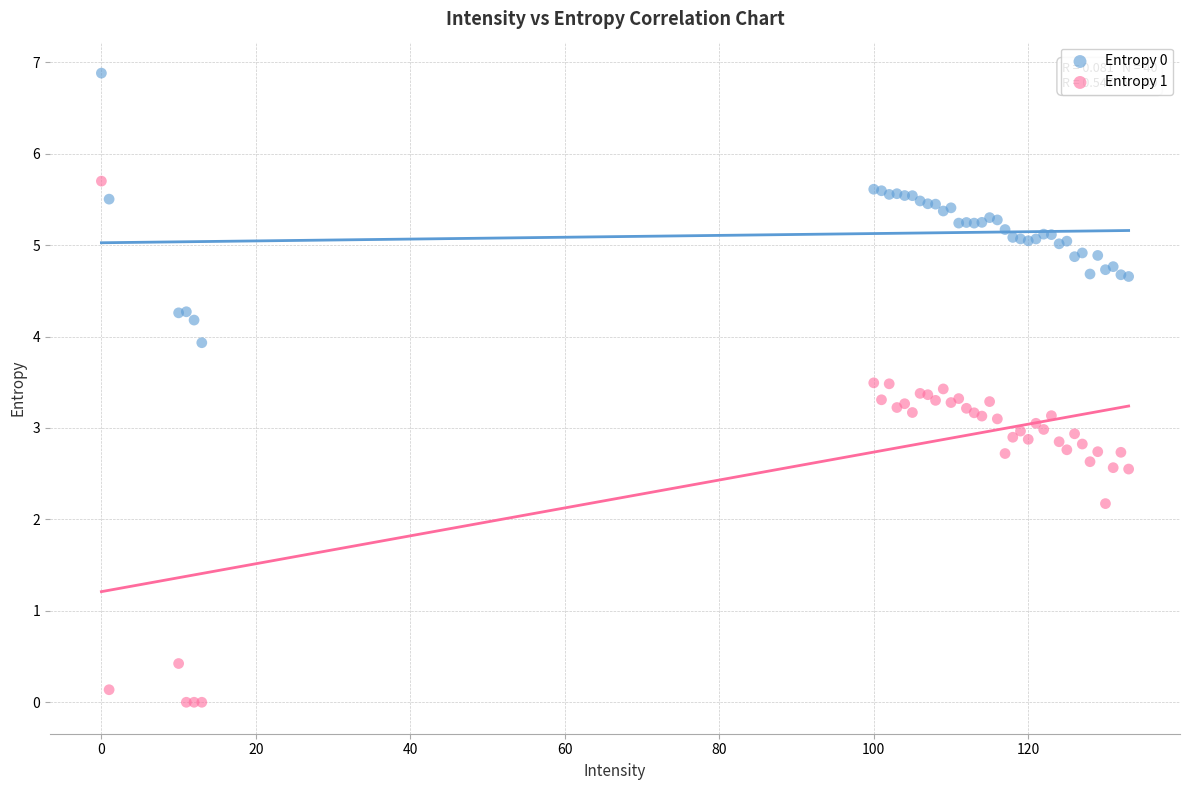

Which series contains the lowest Y value?

Entropy 1